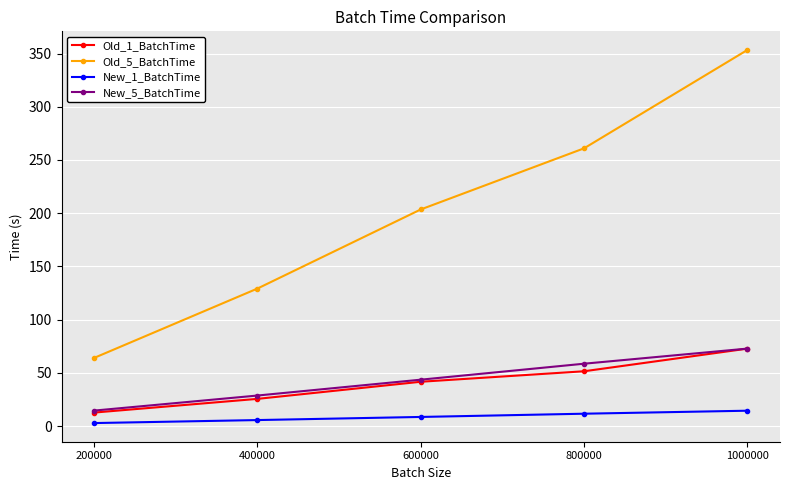

What are all the series names shown in the legend?

Old_1_BatchTime, Old_5_BatchTime, New_1_BatchTime, New_5_BatchTime